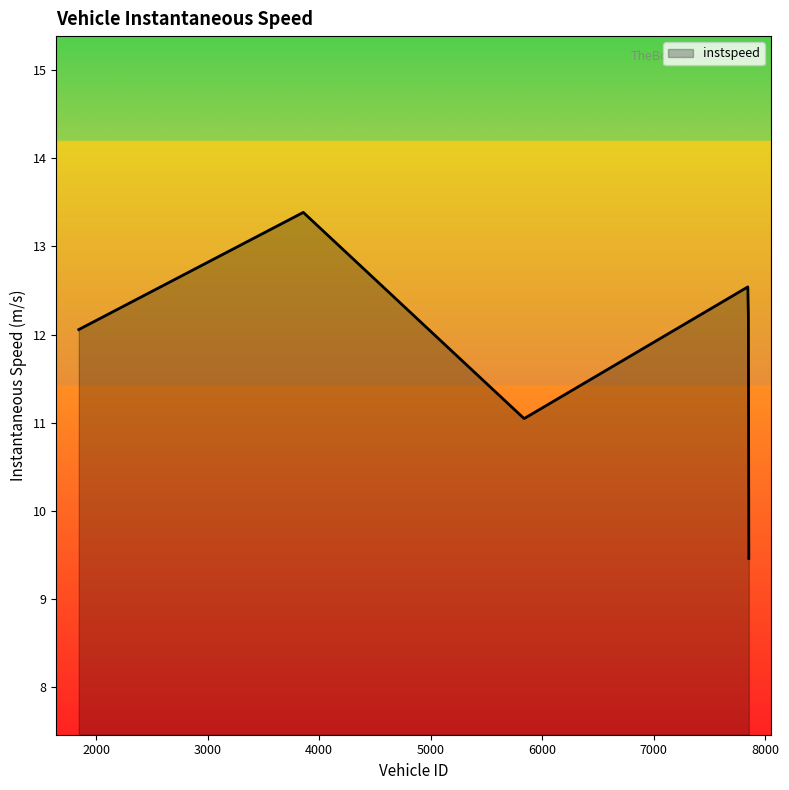

Reading left to right, what are all the values shown in this chart?

12.1	13.4	11.0	12.5	12.2	9.5